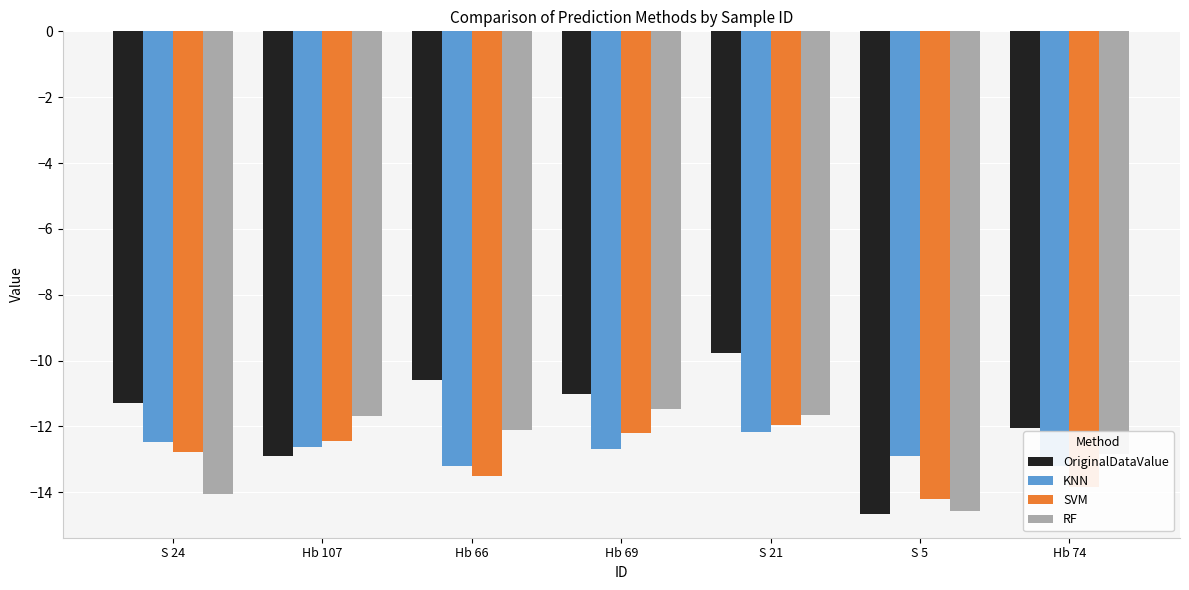

Which category has the highest value in the SVM series?

S 21